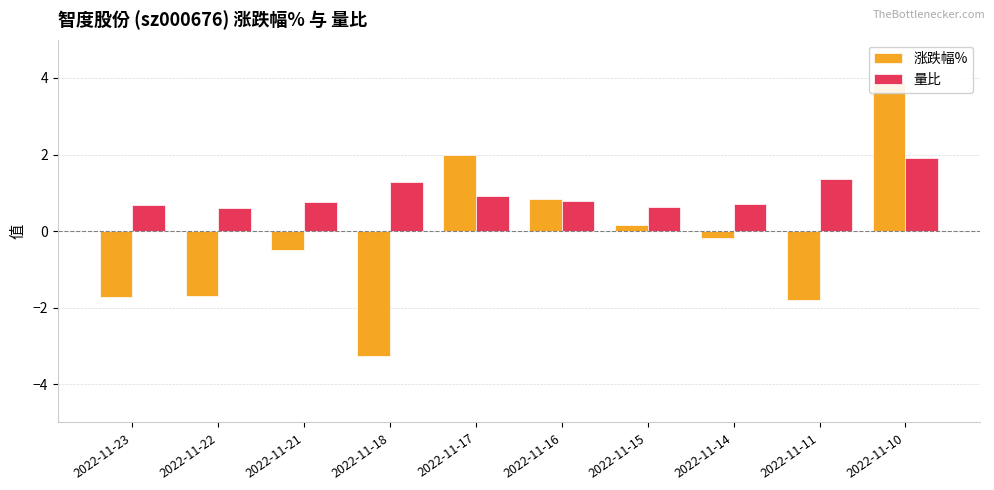

What is the total value across all series at 2022-11-21?

0.3